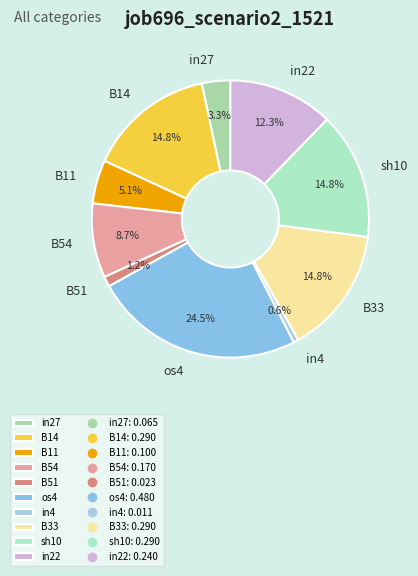

What percentage is the B51 slice, to the nearest percent?

1%